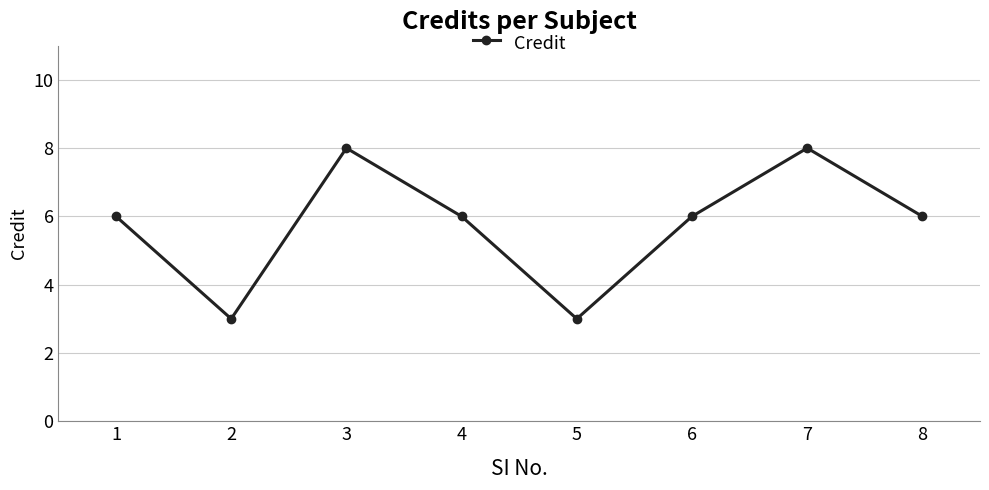

True or false: the data shows 3 at 5.

True